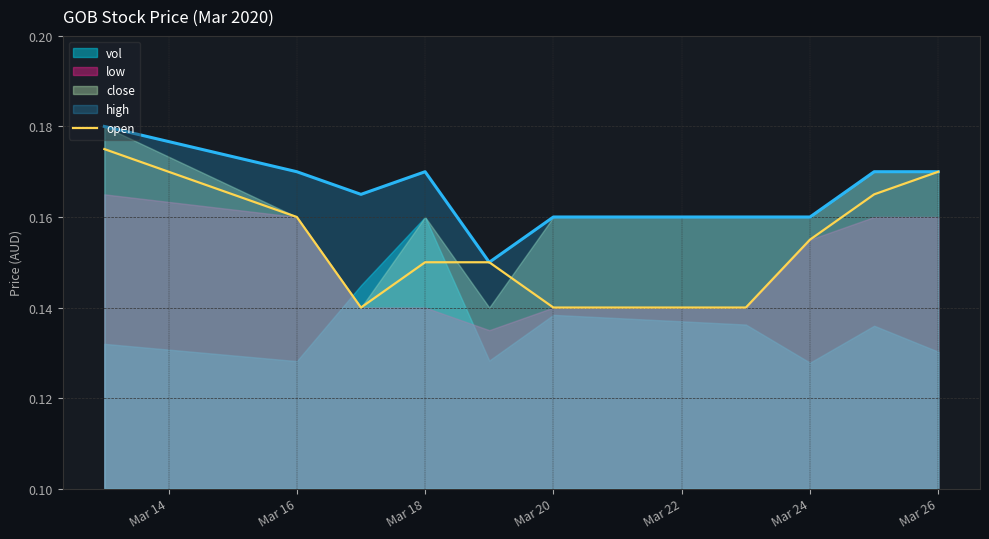

What is the average value?

0.2